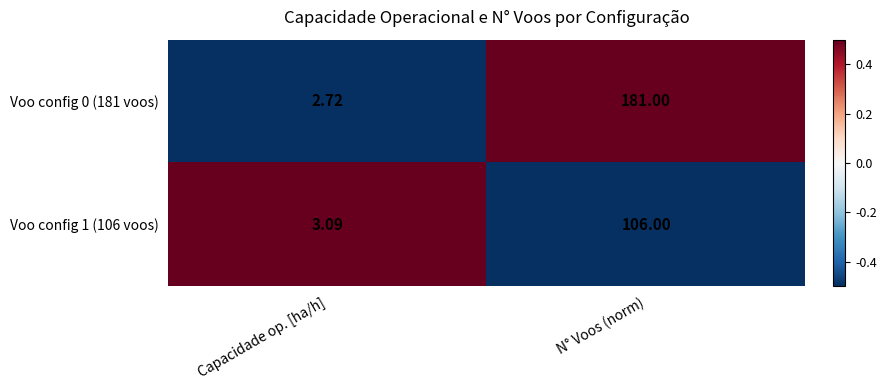

At which label is Voo config 1 (106 voos) closest to 54?

Capacidade op. [ha/h]